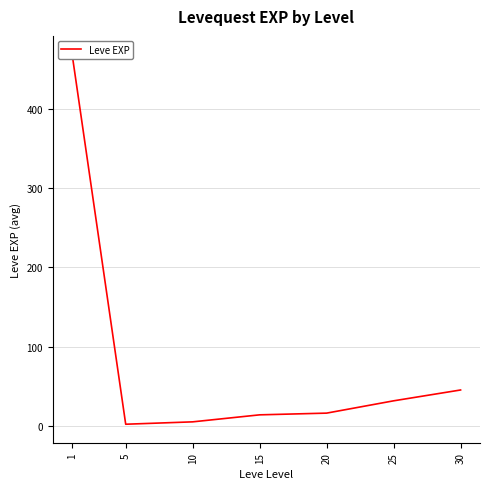

What is the minimum value shown in the chart?

2.3